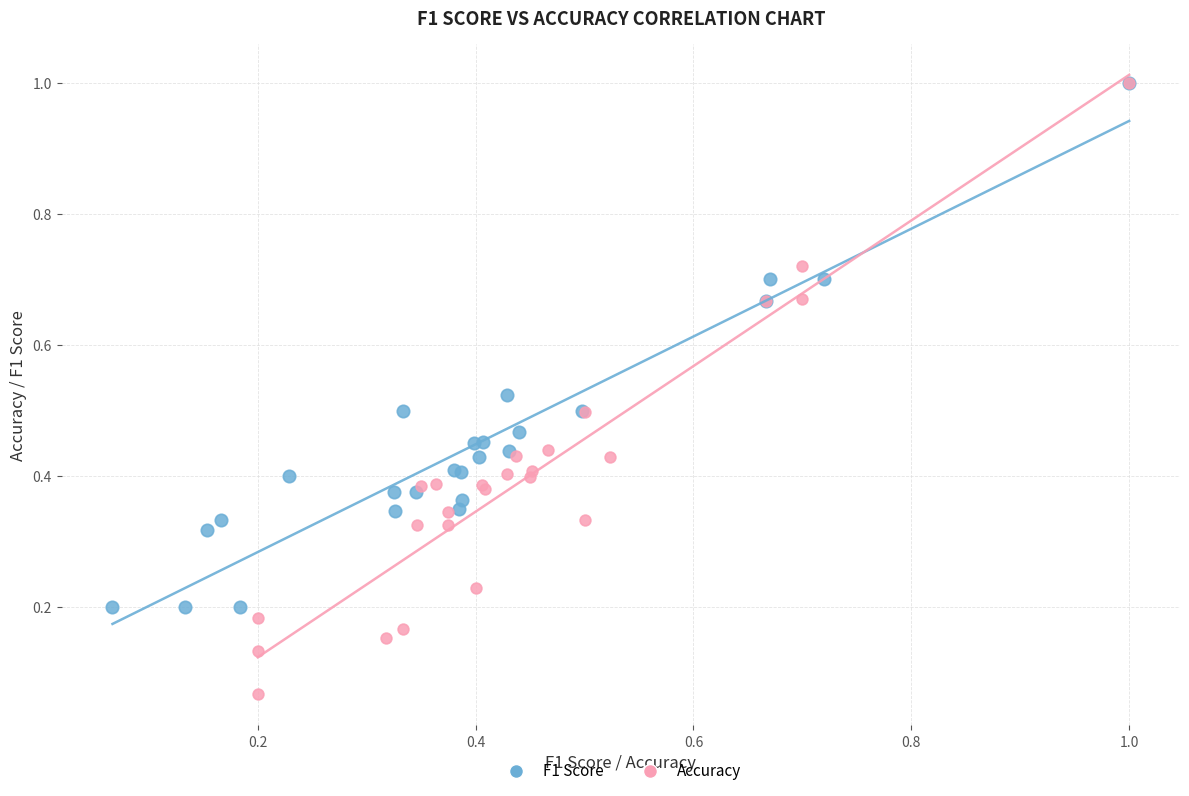

Which series reaches the minimum Y coordinate?

Accuracy